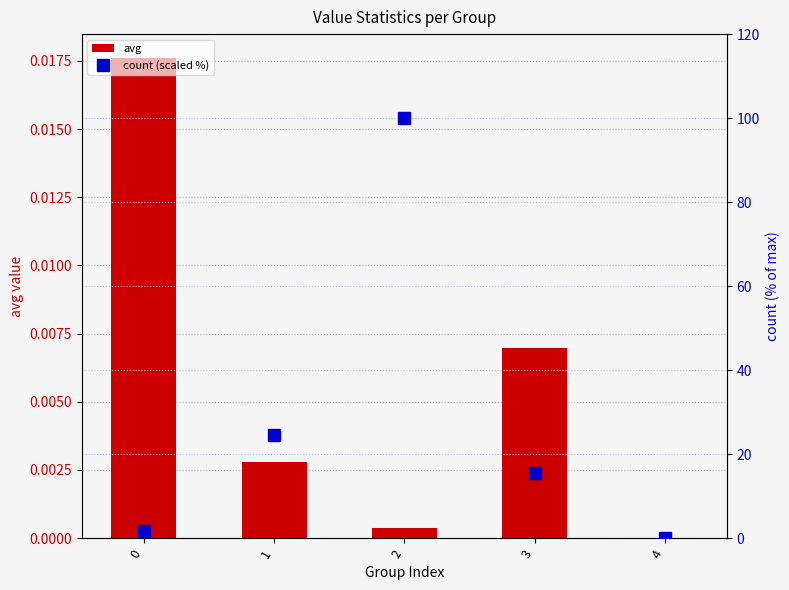

At which label is avg closest to 0?

4